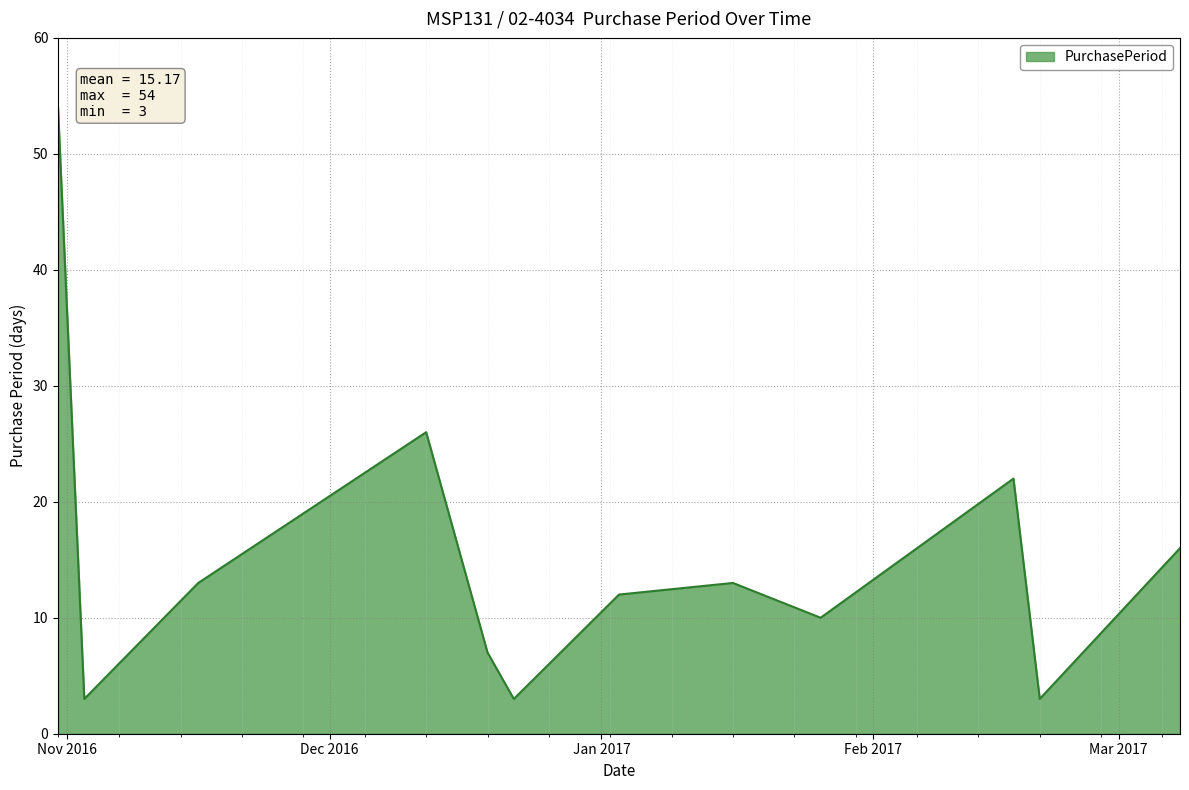

What is the difference between the second highest and second lowest values?

23